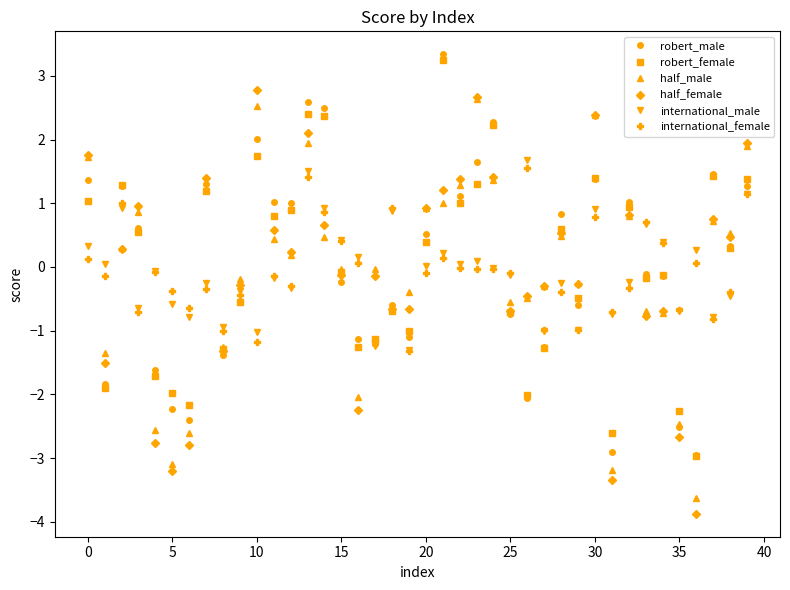

How many intersections are there between international_female and half_male?

16